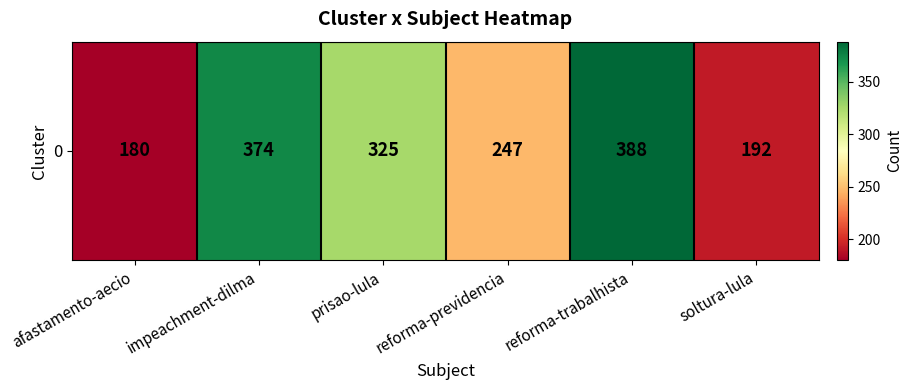

The value at prisao-lula is 325. True or false?

True